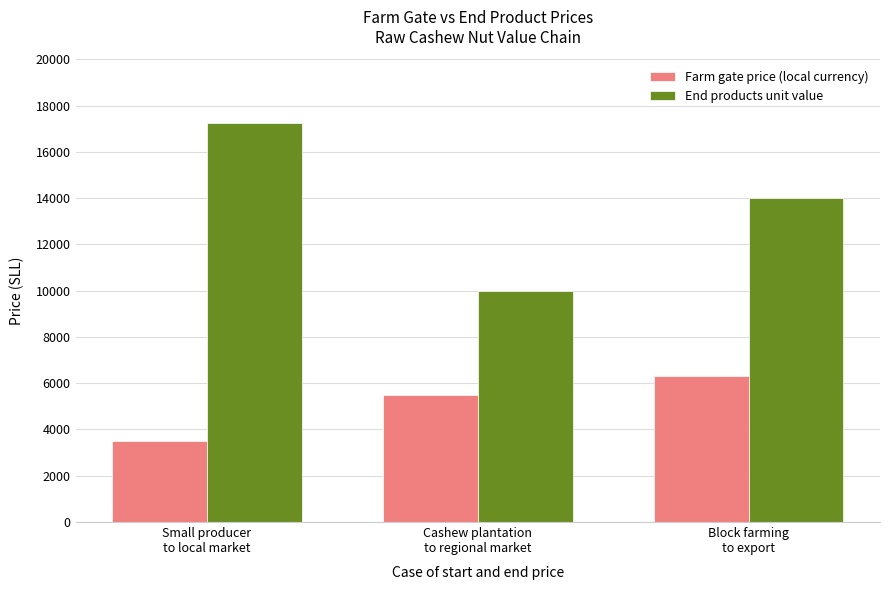

What position from the right is Block farming
to export?

1